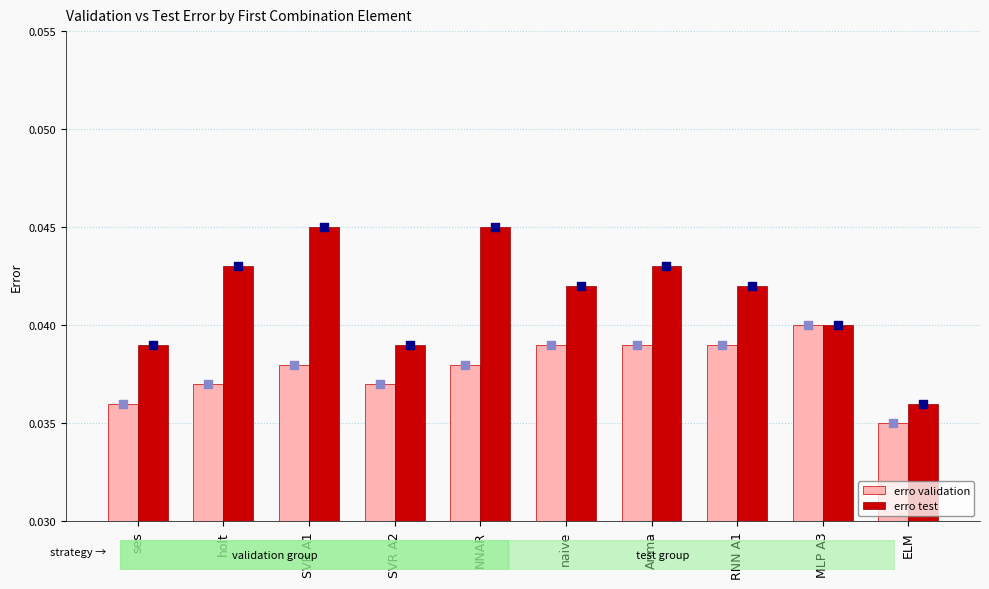

Which series contains the lowest Y value?

erro validation